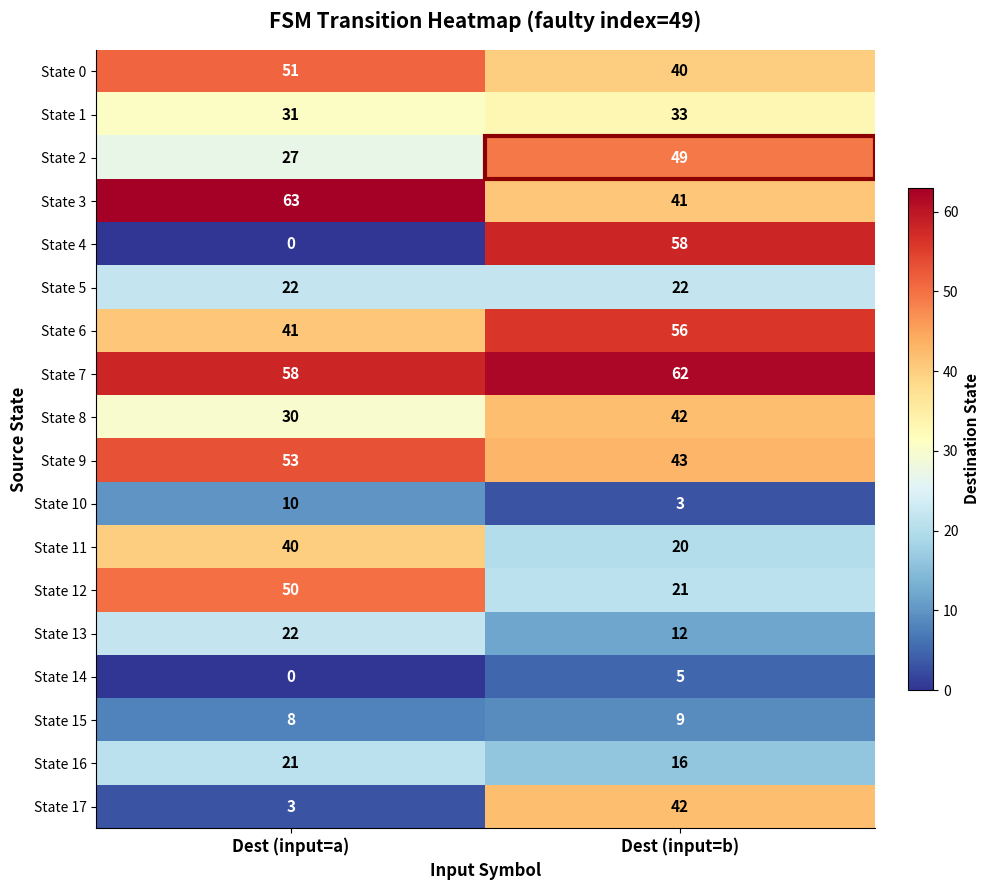

What is the approximate value of State 5 at Dest (input=a)?

22